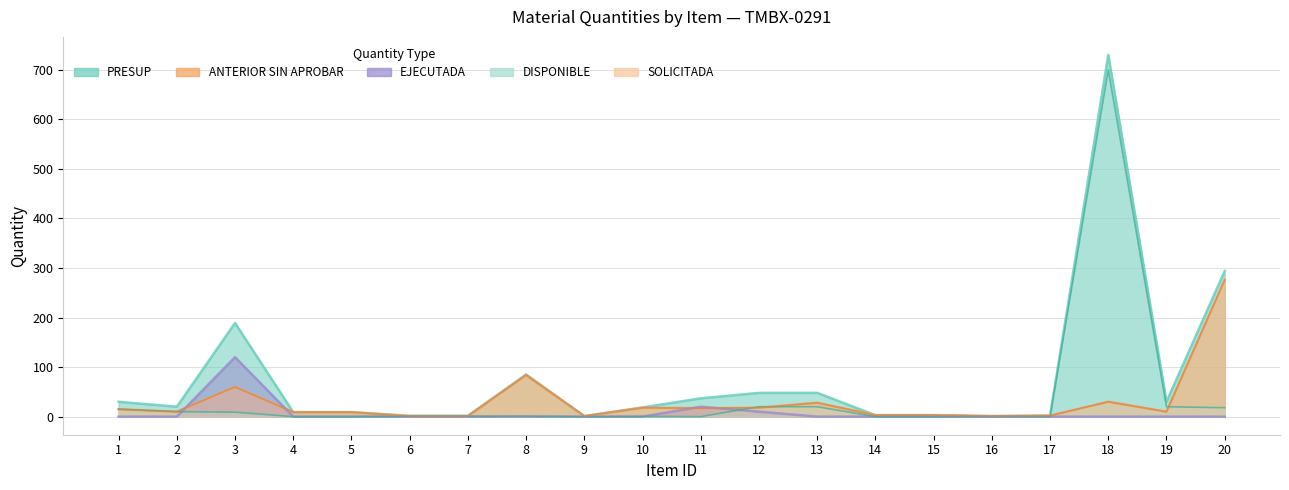

Which has a higher value, 15 or 4?

4